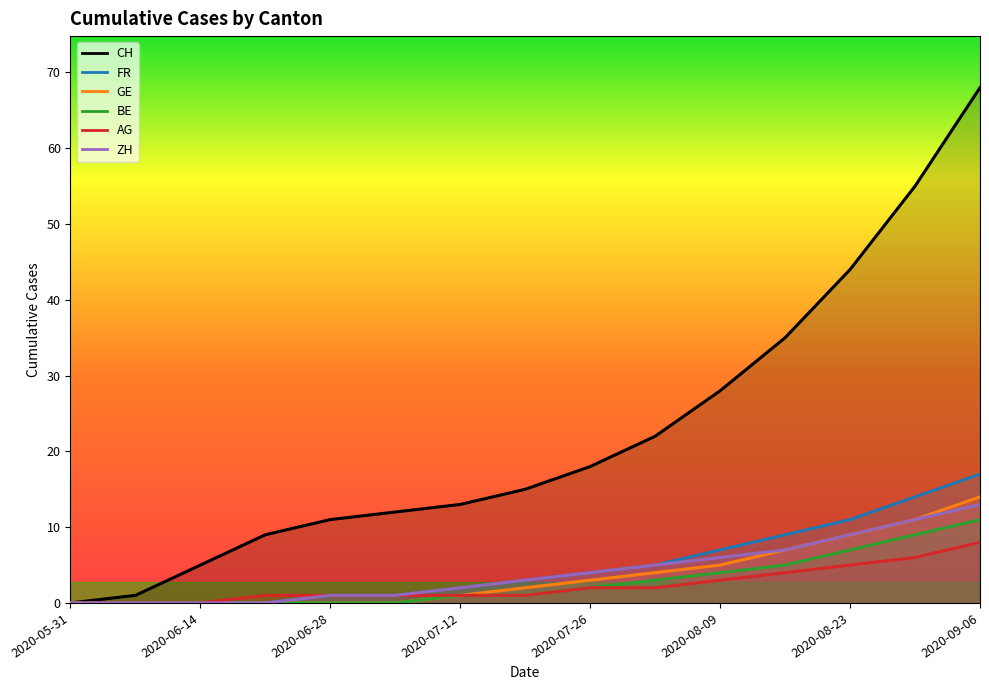

What is the greatest value displayed?

68